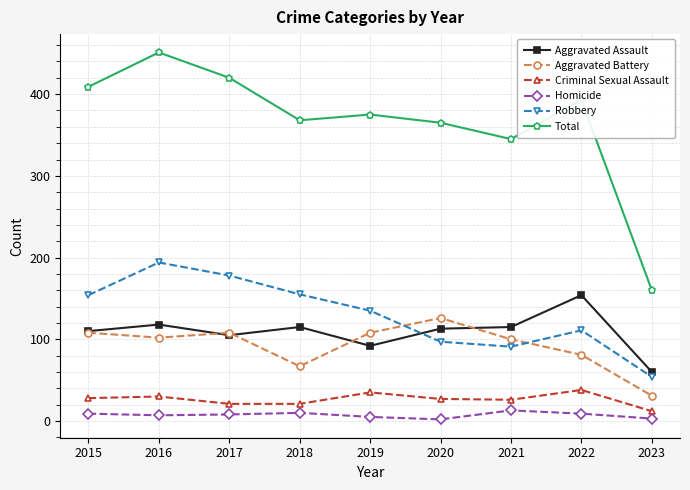

True or false: Homicide has a value of 7 at 2016.

True